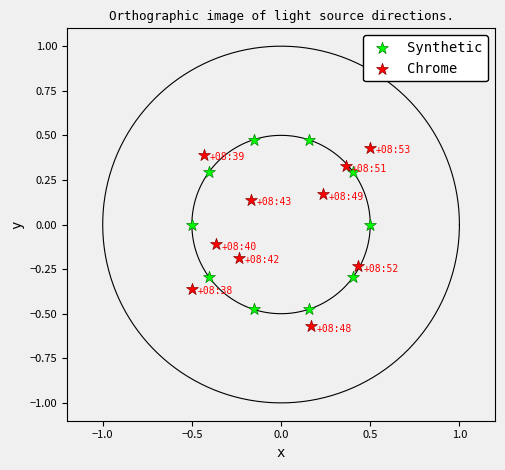

Which series contains the lowest Y value?

Chrome